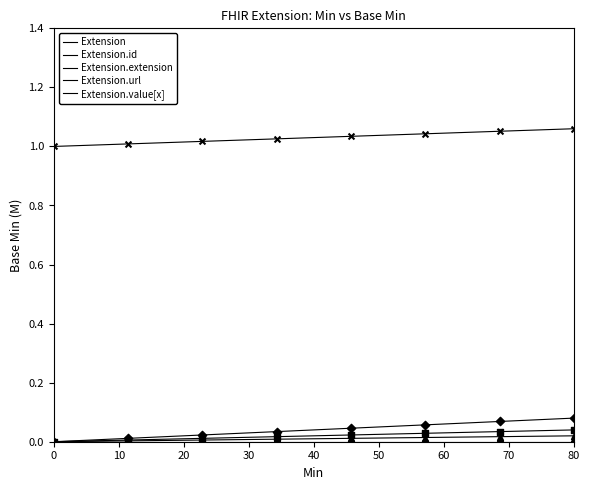

Which series has the largest total across all categories?

Extension.url